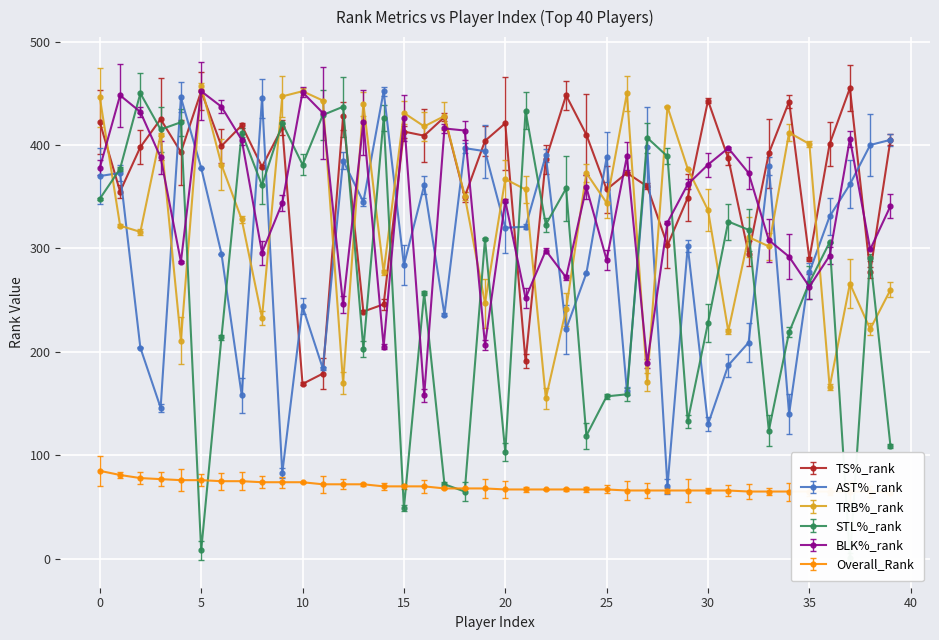

Reading left to right, transcribe all the data shown in this chart.

TS%_rank: 0=422	1=355	2=398	3=425	4=393	5=452	6=399	7=419	8=379	9=417	10=169	11=179	12=428	13=239	14=246	15=413	16=409	17=427	18=350	19=404	20=421	21=191	22=386	23=448	24=410	25=357	26=373	27=360	28=303	29=349	30=443	31=387	32=295	33=392	34=442	35=290	36=401	37=455	38=277	39=405
AST%_rank: 0=370	1=373	2=204	3=146	4=446	5=378	6=295	7=158	8=445	9=83	10=244	11=184	12=385	13=345	14=452	15=284	16=361	17=236	18=397	19=394	20=320	21=321	22=390	23=222	24=276	25=388	26=162	27=398	28=70	29=302	30=130	31=187	32=209	33=380	34=140	35=277	36=331	37=362	38=400	39=405
TRB%_rank: 0=446	1=322	2=316	3=410	4=211	5=457	6=381	7=328	8=233	9=447	10=452	11=443	12=170	13=440	14=277	15=431	16=418	17=428	18=351	19=247	20=367	21=357	22=155	23=241	24=373	25=344	26=450	27=171	28=437	29=377	30=337	31=220	32=311	33=302	34=412	35=401	36=166	37=266	38=222	39=260
STL%_rank: 0=348	1=377	2=450	3=415	4=422	5=8	6=214	7=412	8=361	9=421	10=381	11=429	12=437	13=203	14=426	15=49	16=257	17=72	18=65	19=309	20=103	21=433	22=323	23=358	24=119	25=157	26=159	27=407	28=389	29=133	30=228	31=326	32=318	33=124	34=219	35=267	36=306	37=1	38=291	39=109
BLK%_rank: 0=378	1=448	2=432	3=388	4=287	5=452	6=437	7=405	8=296	9=344	10=451	11=431	12=246	13=422	14=205	15=426	16=158	17=416	18=414	19=207	20=346	21=252	22=298	23=272	24=359	25=289	26=389	27=189	28=325	29=362	30=381	31=397	32=373	33=308	34=292	35=263	36=293	37=406	38=299	39=341
Overall_Rank: 0=85	1=81	2=78	3=77	4=76	5=76	6=75	7=75	8=74	9=74	10=74	11=72	12=72	13=72	14=70	15=70	16=70	17=68	18=68	19=68	20=67	21=67	22=67	23=67	24=67	25=67	26=66	27=66	28=66	29=66	30=66	31=66	32=65	33=65	34=65	35=65	36=65	37=65	38=65	39=64